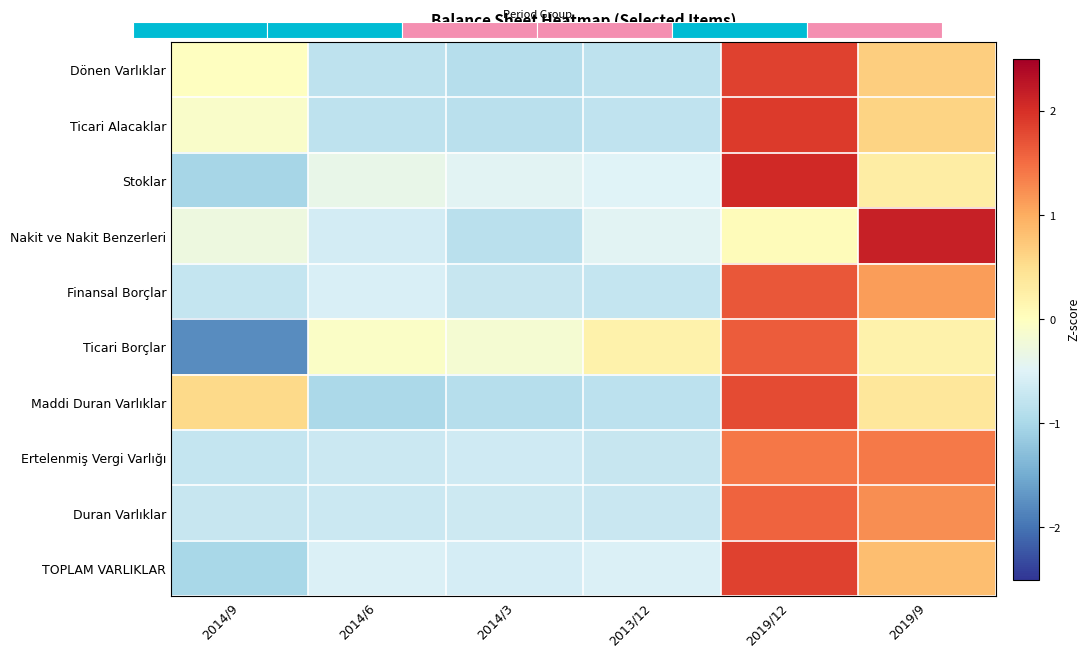

Is the value of Duran Varlıklar at 2014/9 greater than the value of Ertelenmiş Vergi Varlığı at 2019/9?

No